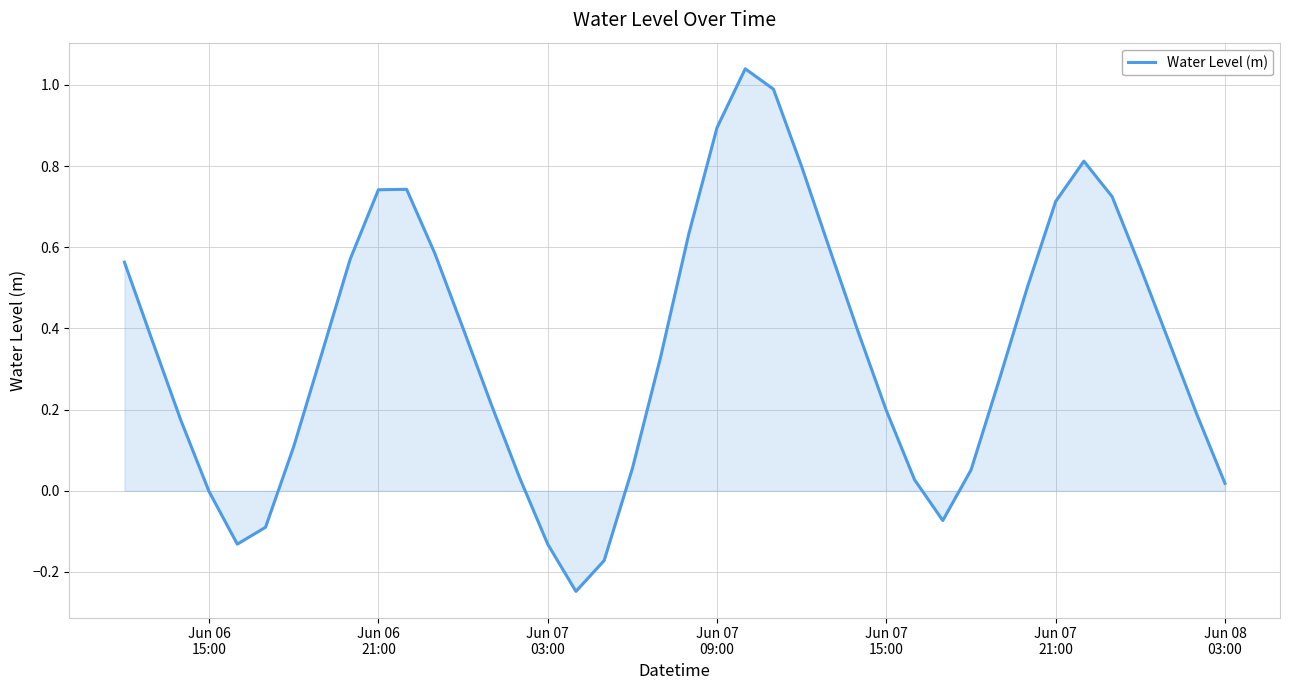

What is the difference between the maximum and minimum values?

1.3